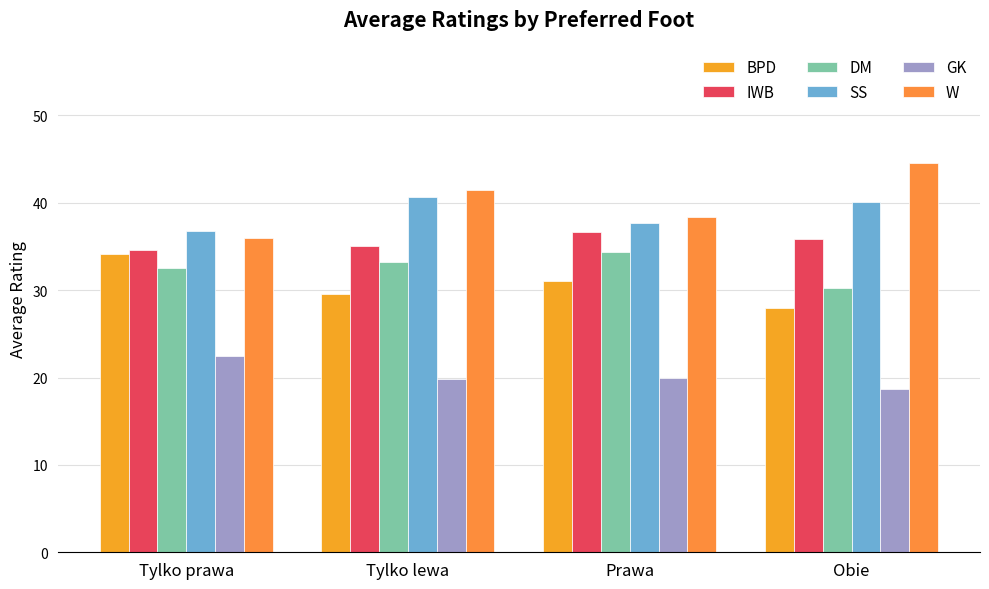

Which series has the largest total across all categories?

W